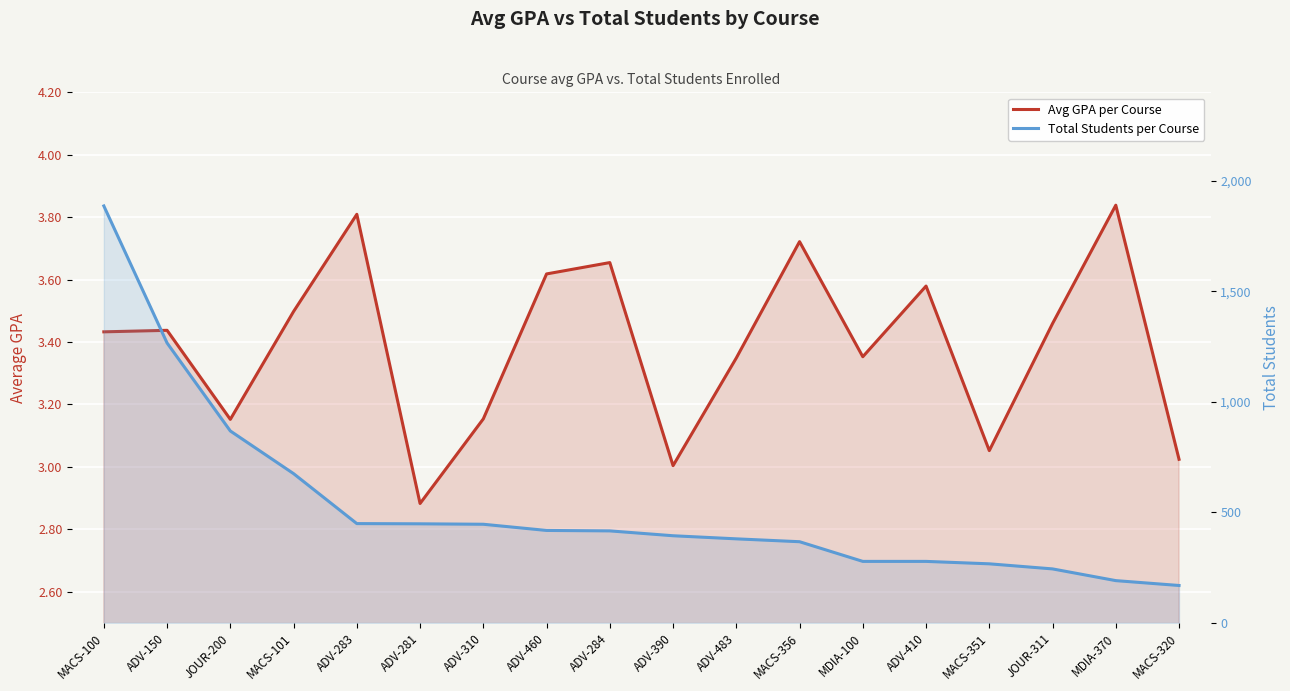

How many categories are shown in the chart?

18